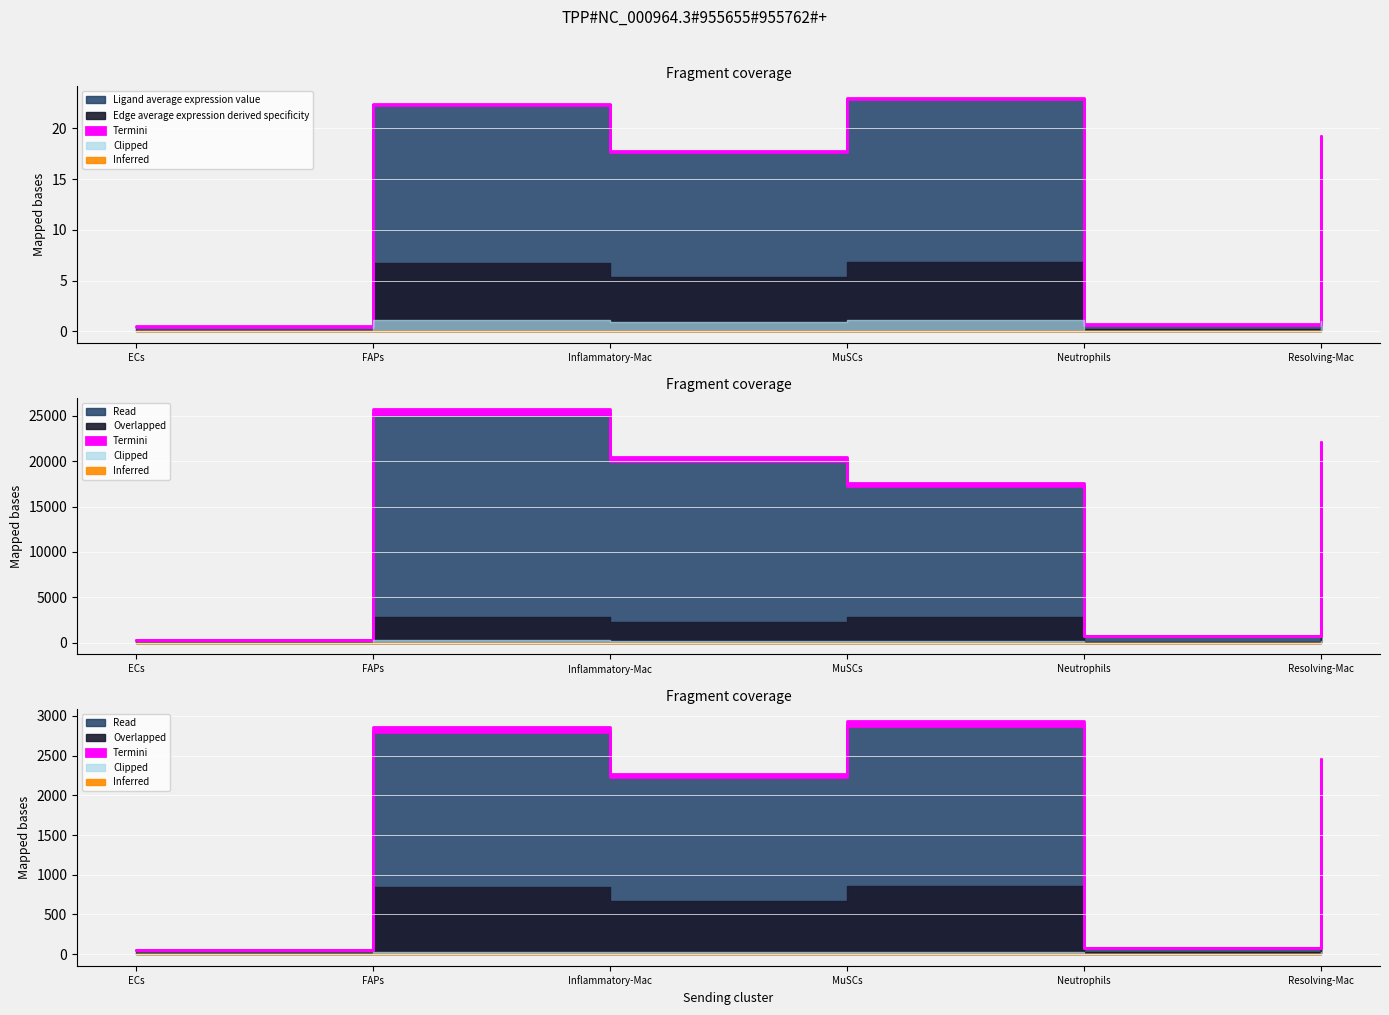

How many data points in Edge total expression weight are above 20033?

3